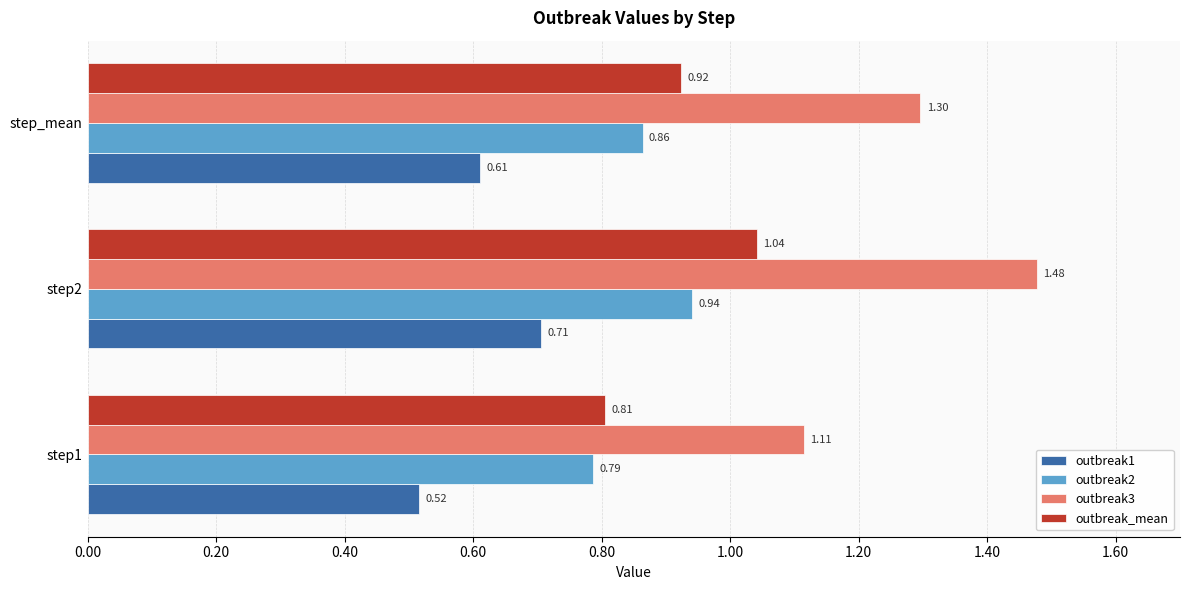

At which category does the chart reach its peak across all series?

step2